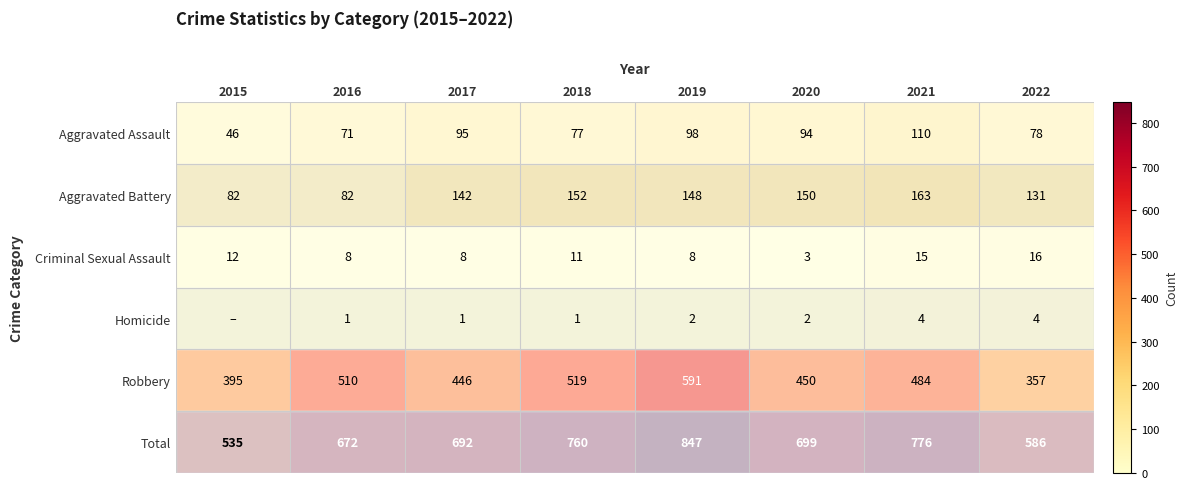

Is it true that Total equals 586 at 2022?

True